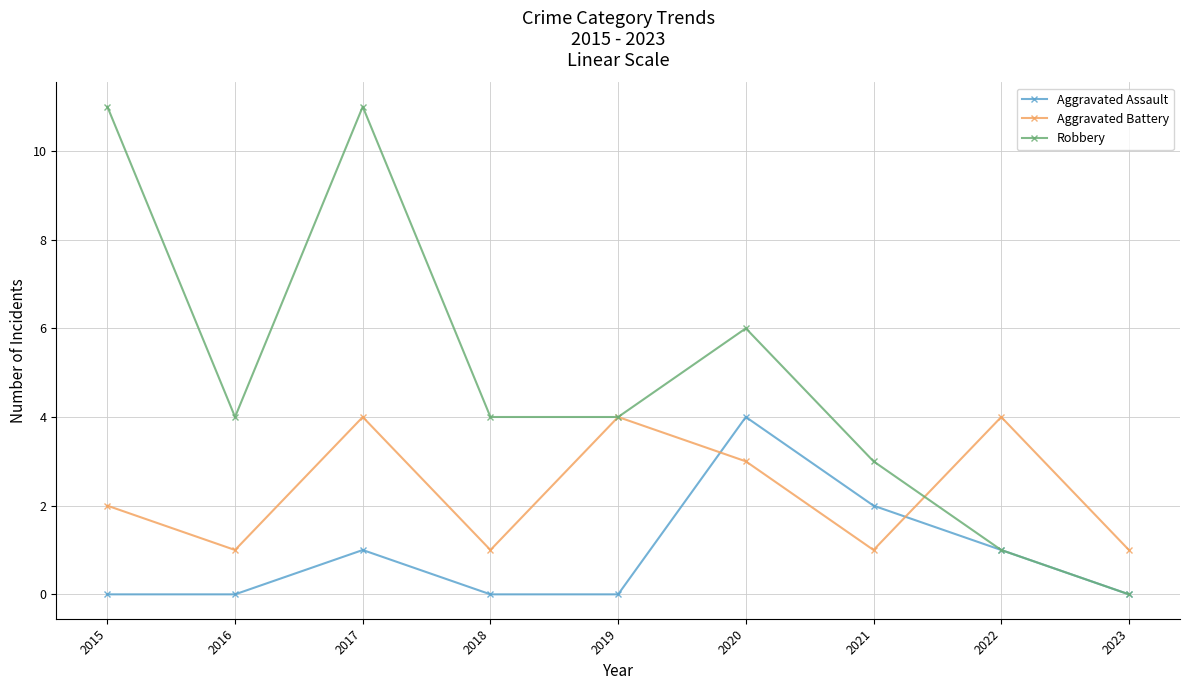

Reading left to right, what are all the values shown in this chart?

Aggravated Assault: 0	0	1	0	0	4	2	1	0
Aggravated Battery: 2	1	4	1	4	3	1	4	1
Robbery: 11	4	11	4	4	6	3	1	0